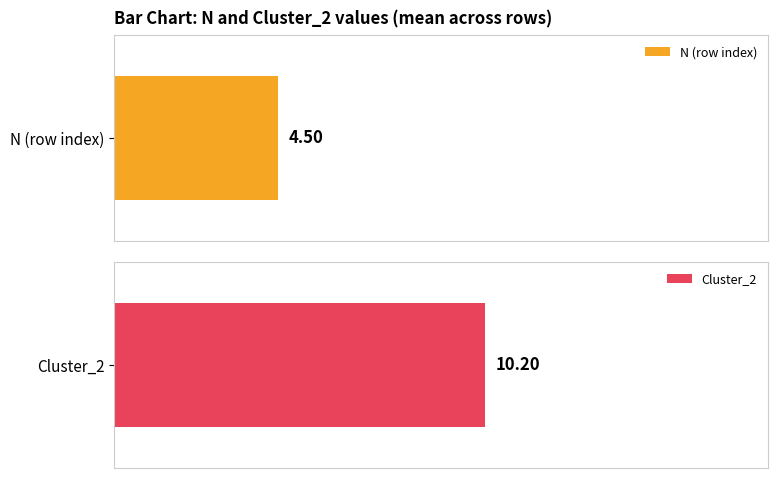

Rank the series by their maximum value, from lowest to highest.

N, Cluster_2